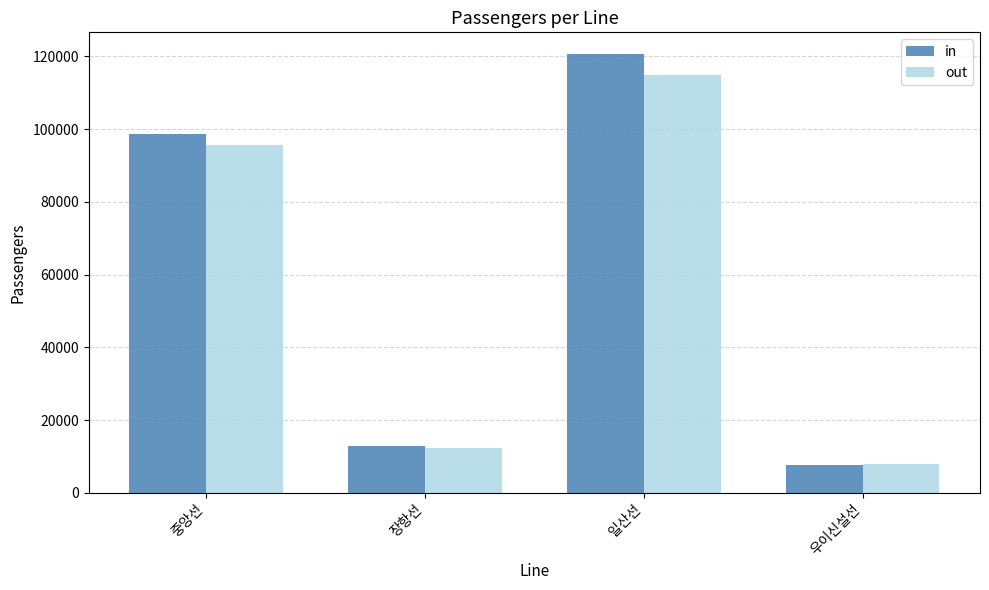

Which series has the widest spread of values?

in